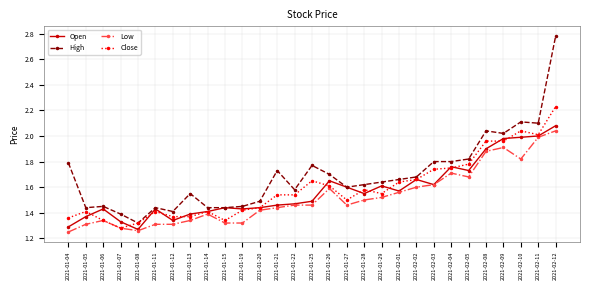

Which series has the widest spread of values?

High